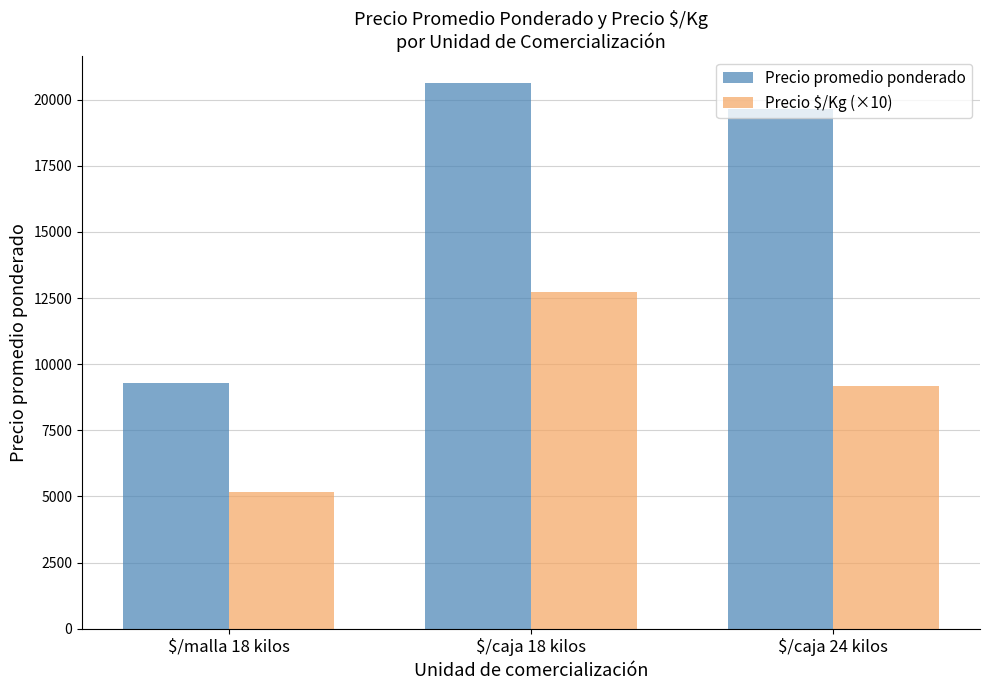

Which label corresponds to the smallest value in the chart?

$/malla 18 kilos